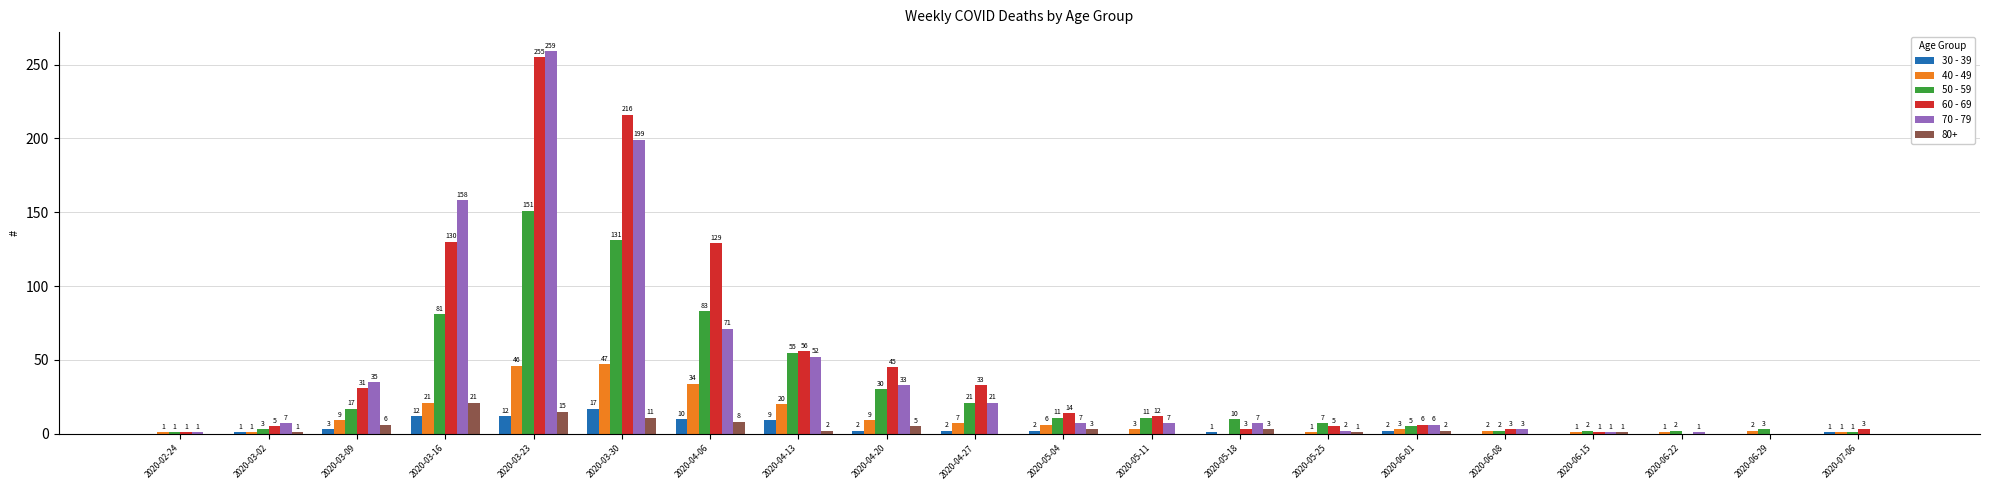

What is the highest value of the 40 - 49 series?

47